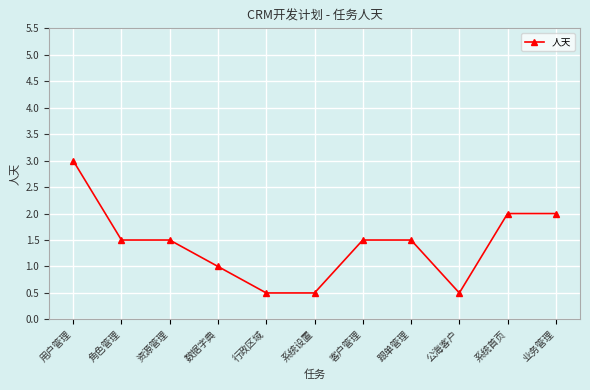

How many lines are shown in the chart?

1